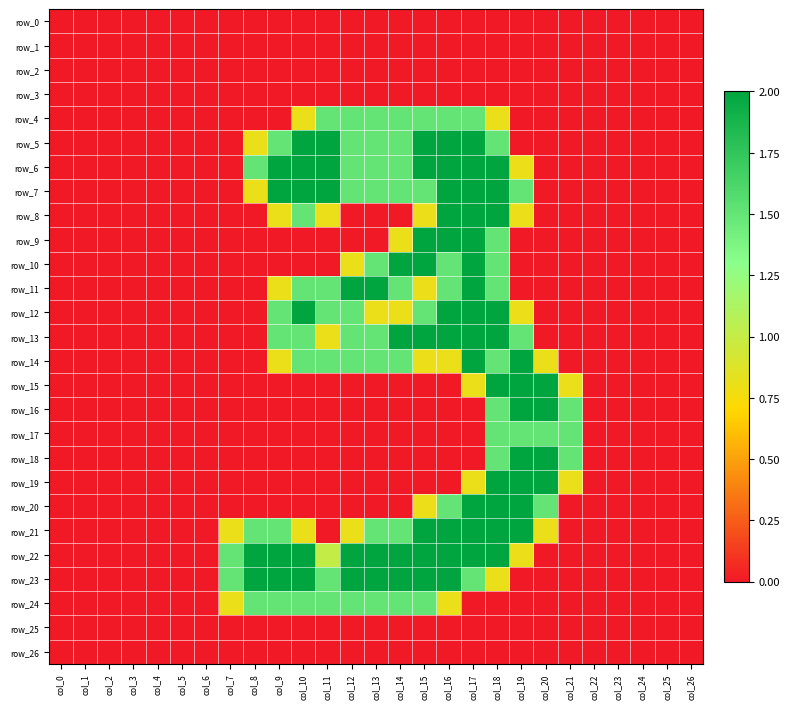

Rank the categories by row_16 value from lowest to highest.

col_0, col_1, col_2, col_3, col_4, col_5, col_6, col_7, col_8, col_9, col_10, col_11, col_12, col_13, col_14, col_15, col_16, col_17, col_22, col_23, col_24, col_25, col_26, col_18, col_21, col_19, col_20